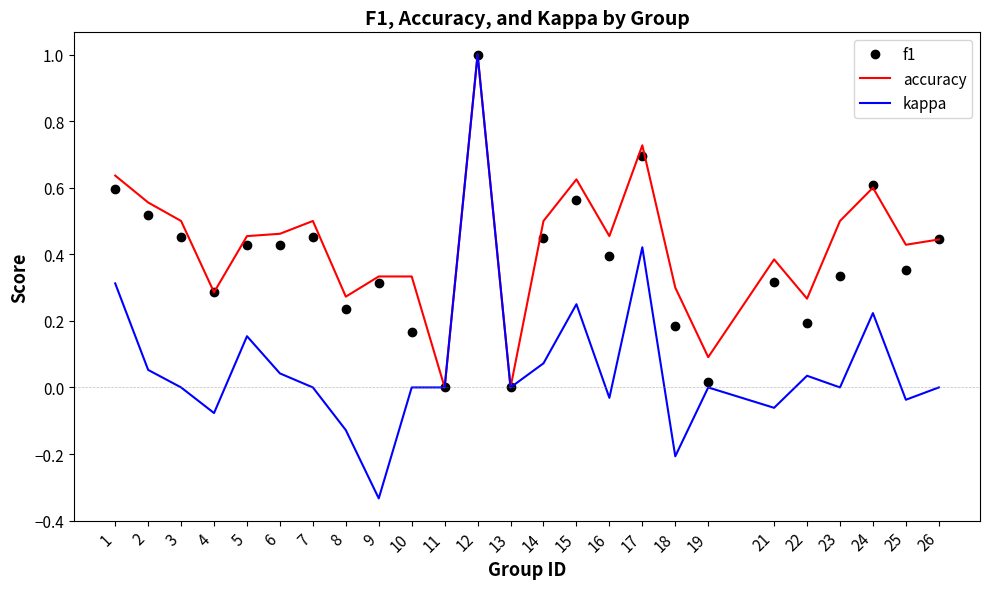

Where does the kappa series first go above 0?

1